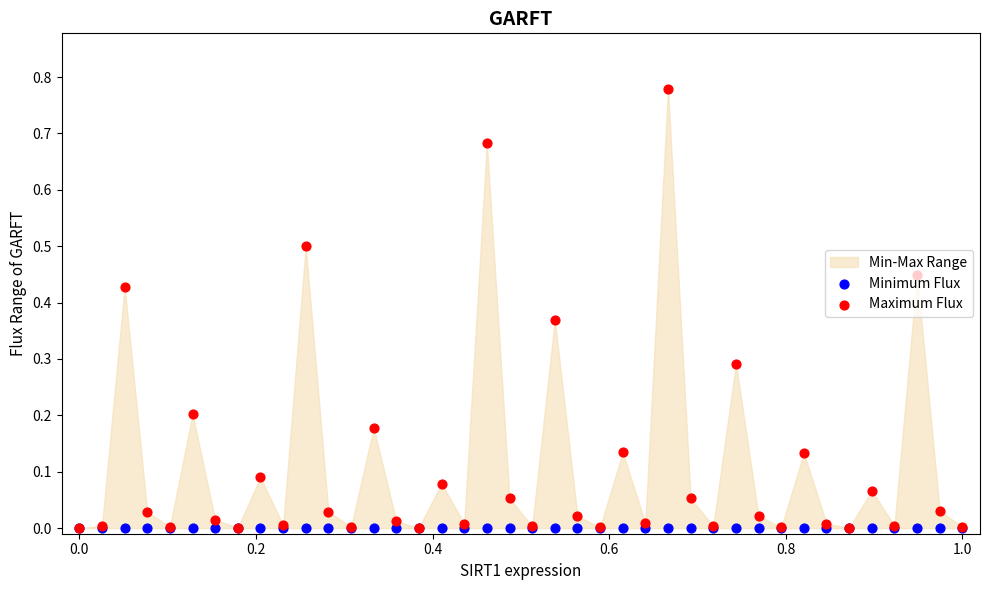

At how many categories does at least one series exceed 0?

39